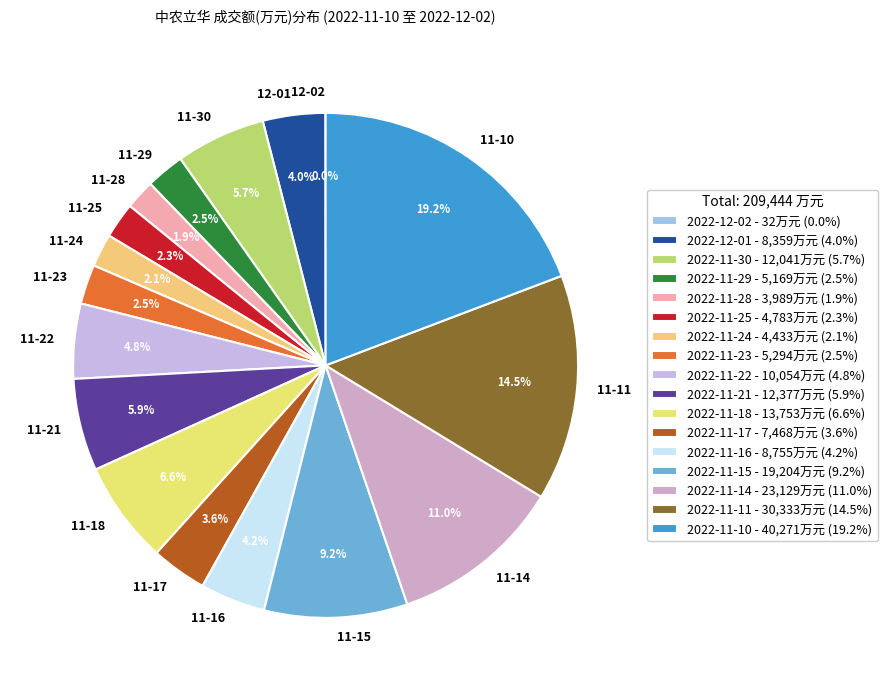

Which has a higher value, 2022-11-23 or 2022-11-21?

2022-11-21